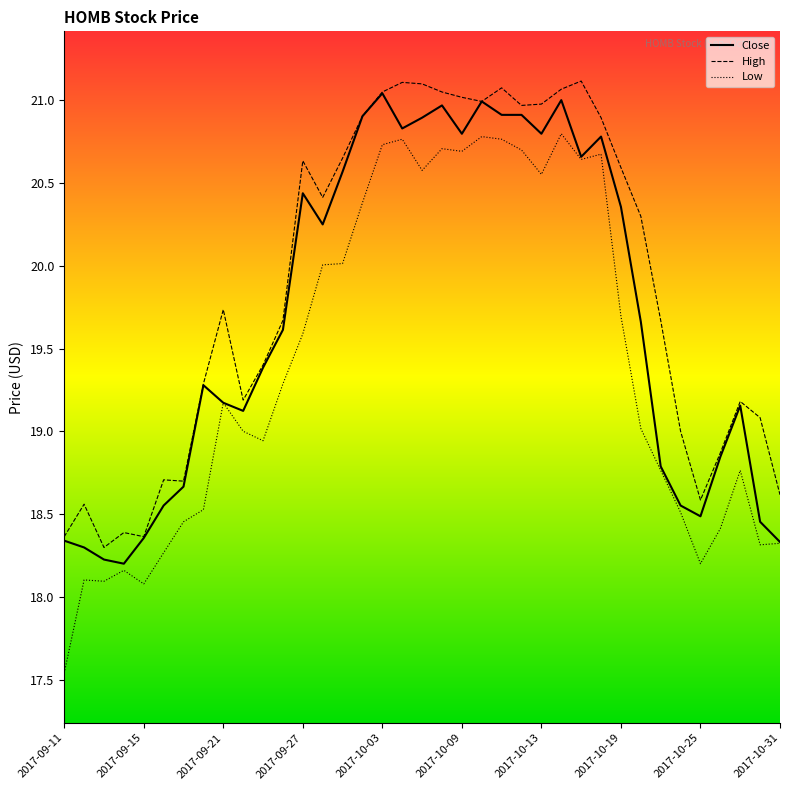

List the series in order of their overall mean, lowest first.

Low, Close, High